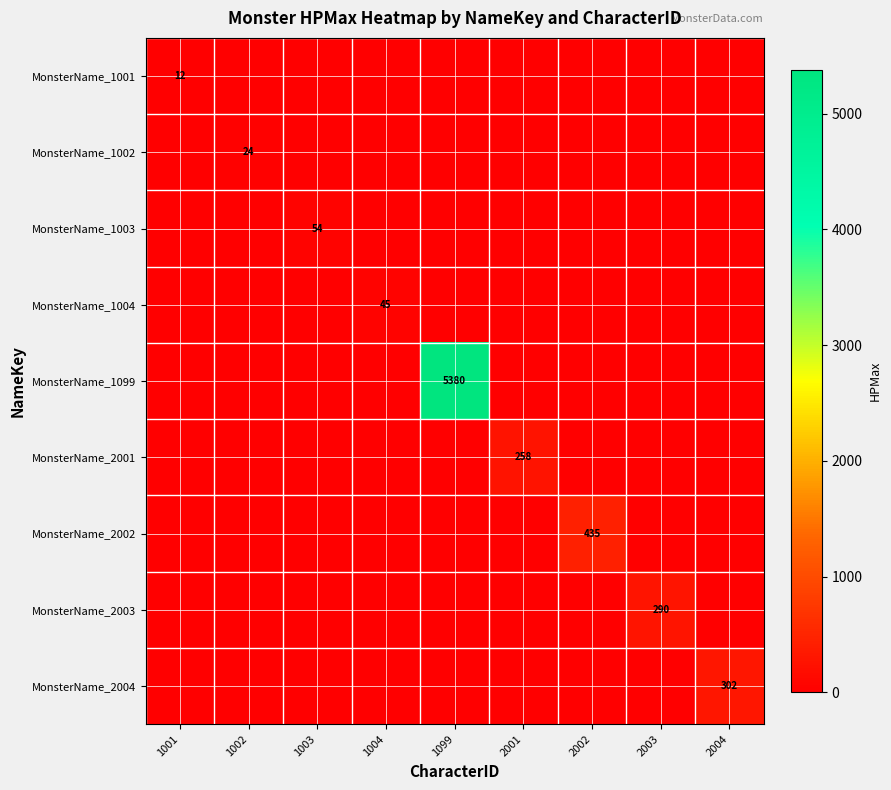

Which series has the largest range (max minus min)?

MonsterName_1099